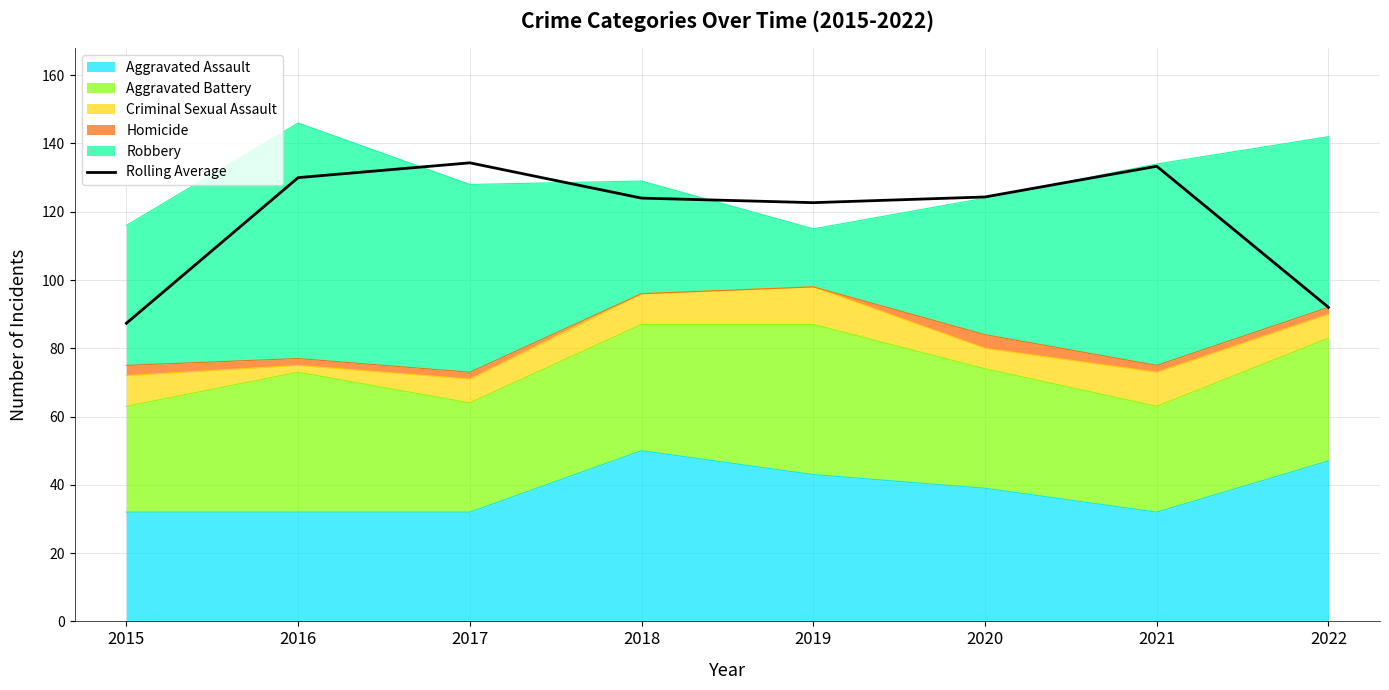

Reading left to right, extract all data points from this chart.

2015=87.3	2016=130.0	2017=134.3	2018=124.0	2019=122.7	2020=124.3	2021=133.3	2022=92.0